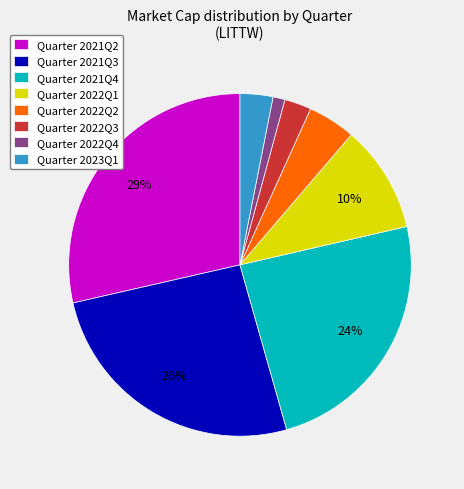

Which slice is the smallest?

Quarter 2022Q4